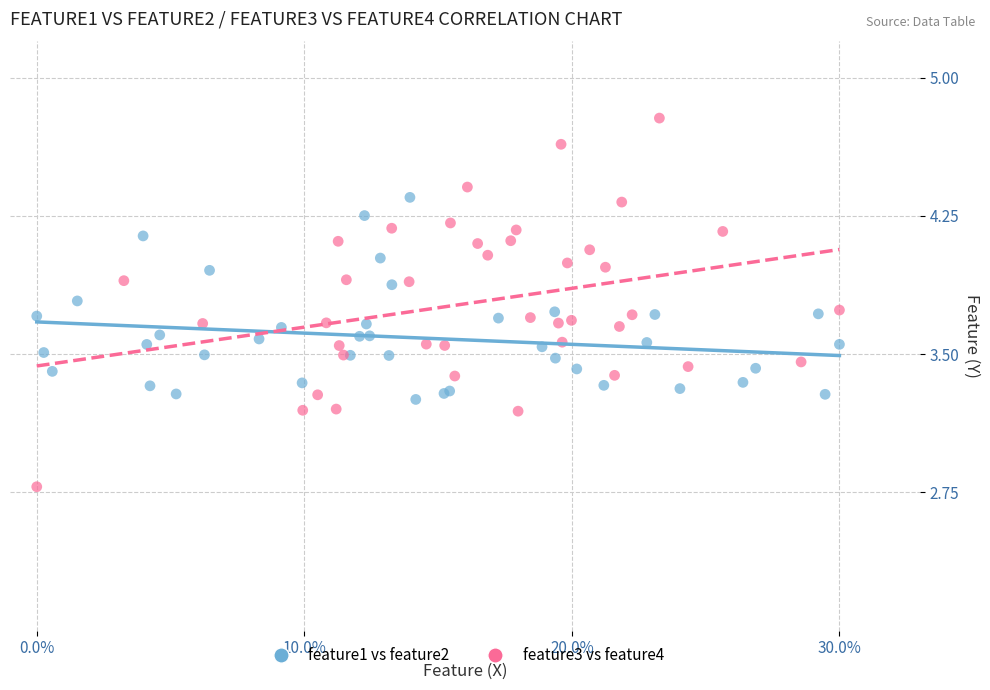

Which series reaches the maximum Y coordinate?

feature3 vs feature4